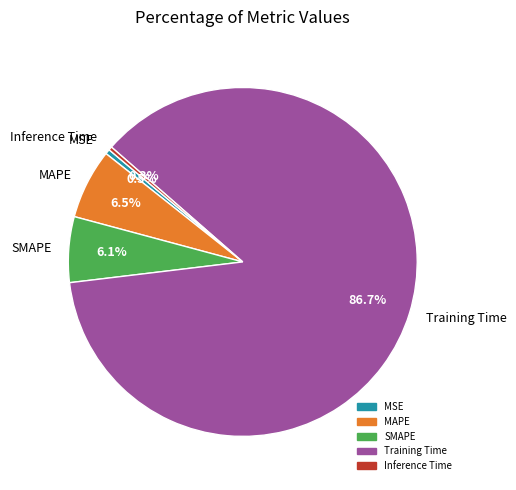

How many slices are in this pie chart?

5